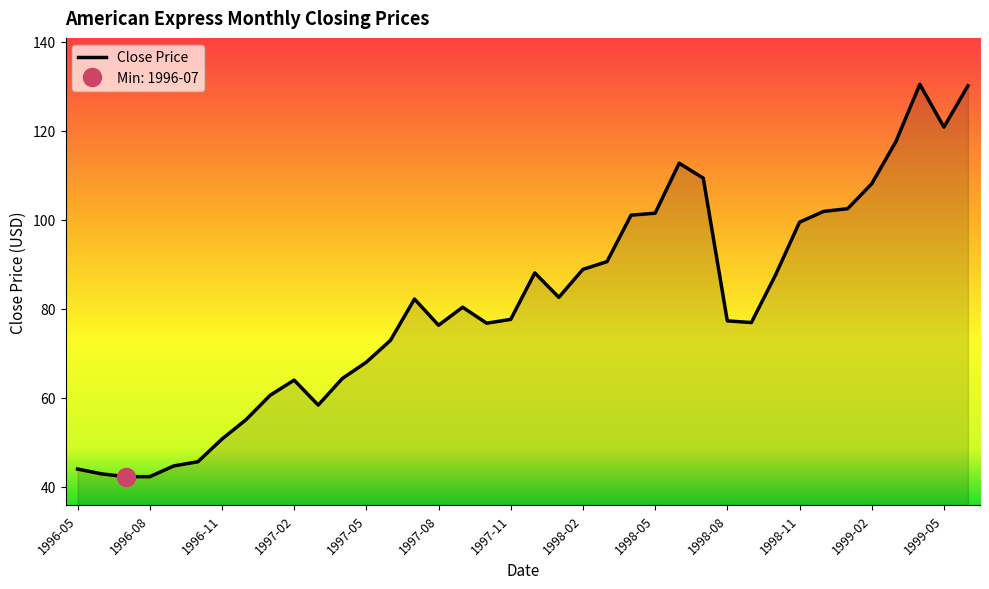

Between 1998-01 and 1997-07, which is larger?

1998-01